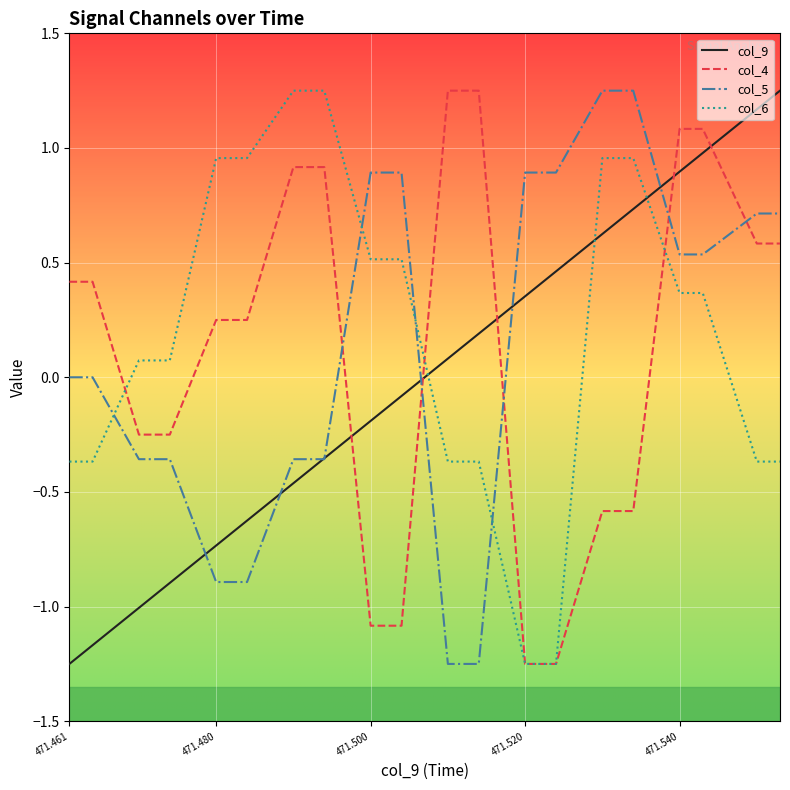

How many lines are shown in the chart?

4